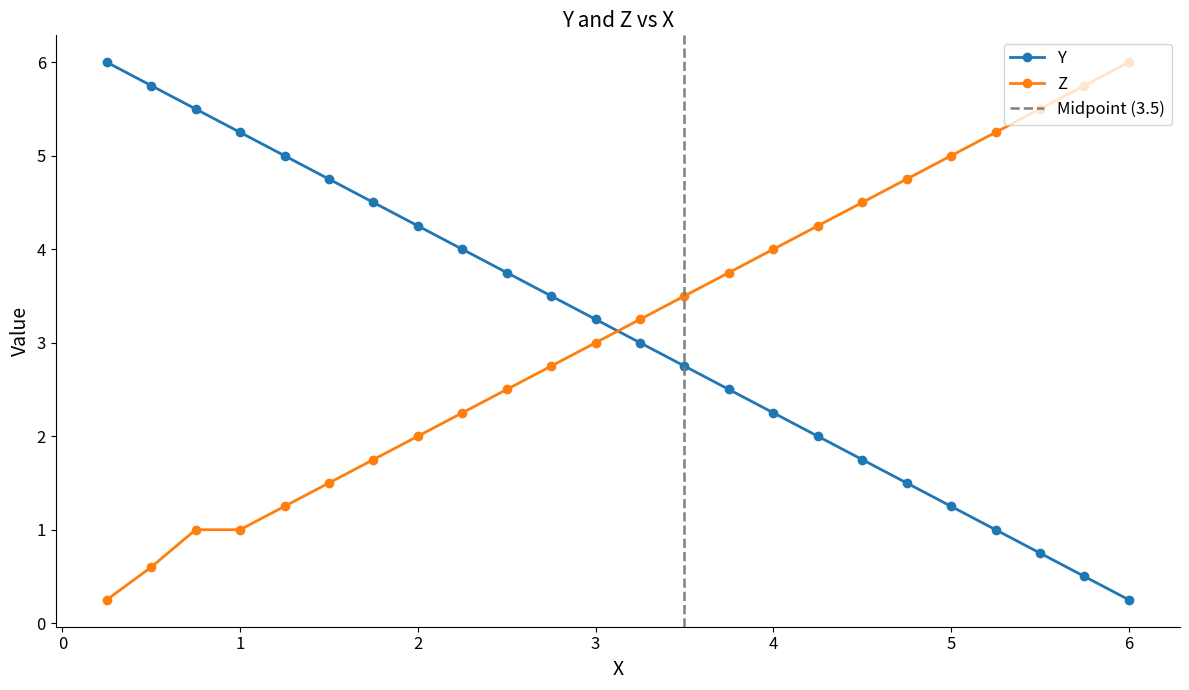

At how many categories does at least one series exceed 1?

24